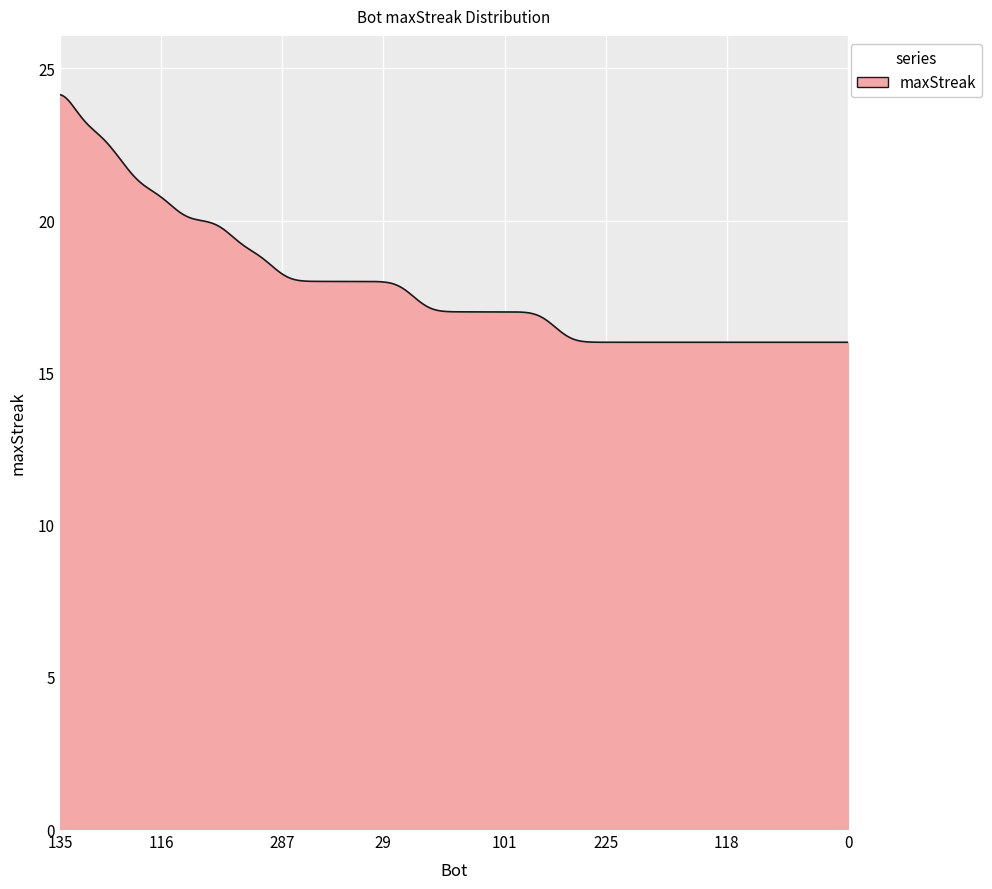

How many lines are shown in the chart?

1